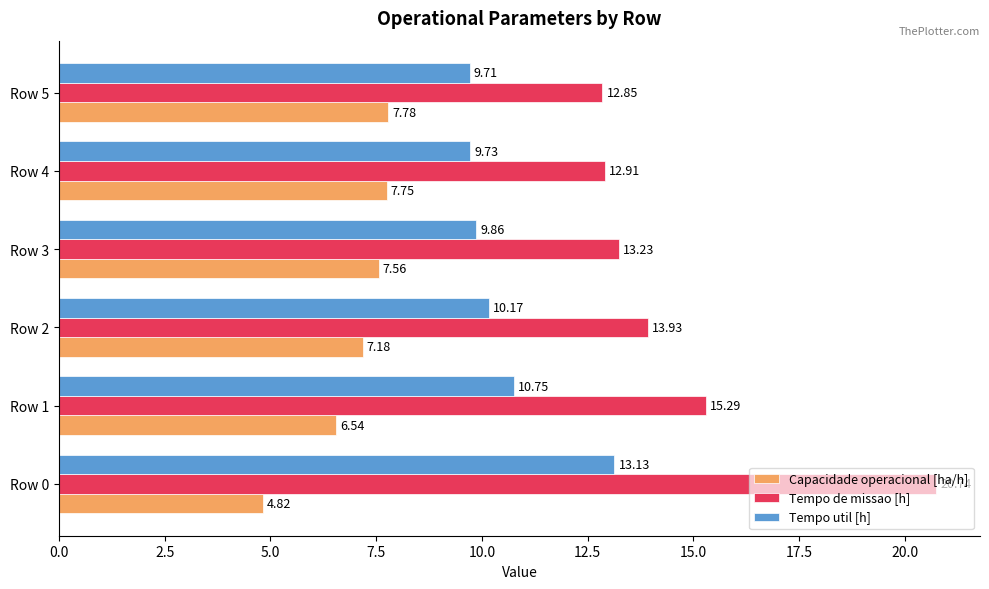

Rank the categories by Capacidade operacional [ha/h] value from highest to lowest.

Row 5, Row 4, Row 3, Row 2, Row 1, Row 0